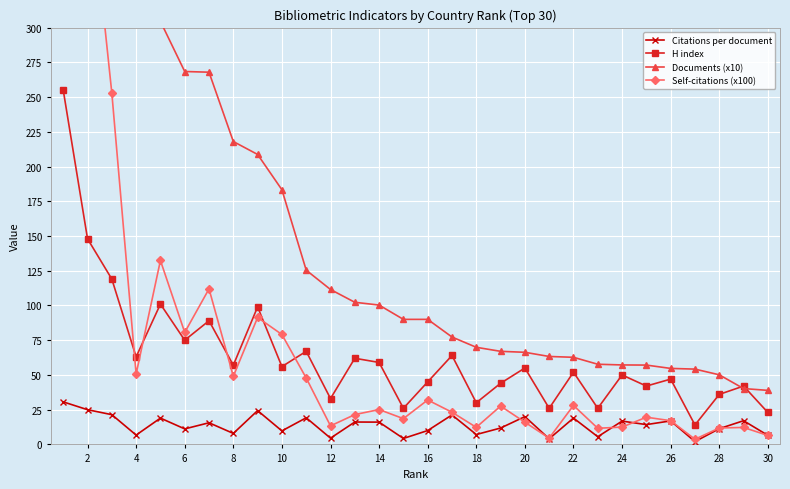

True or false: H index has more than 2 interior local peaks.

True